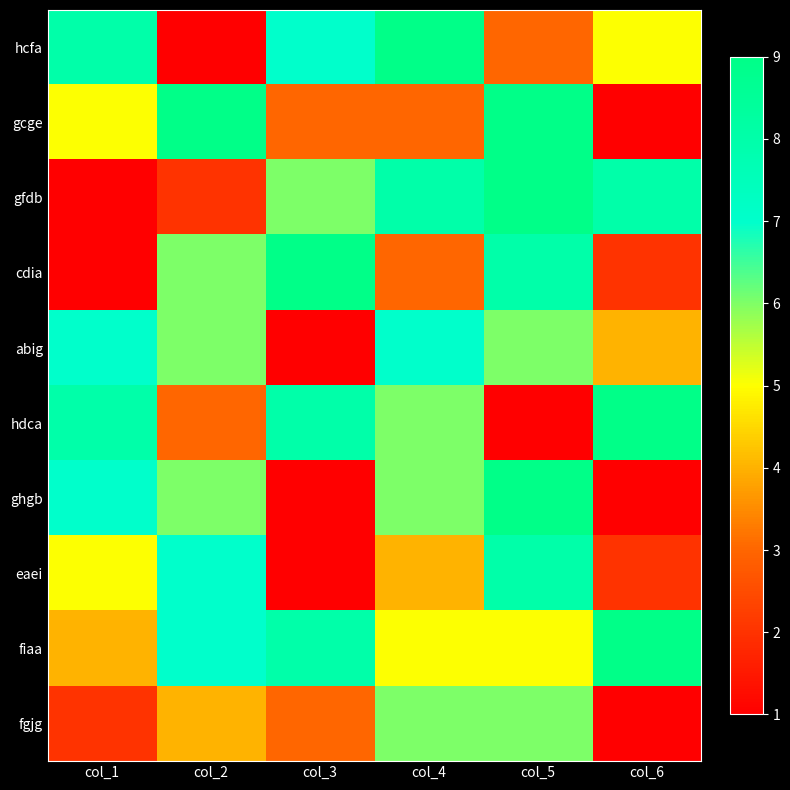

Between col_2 and col_4, which series saw the biggest shift?

hcfa